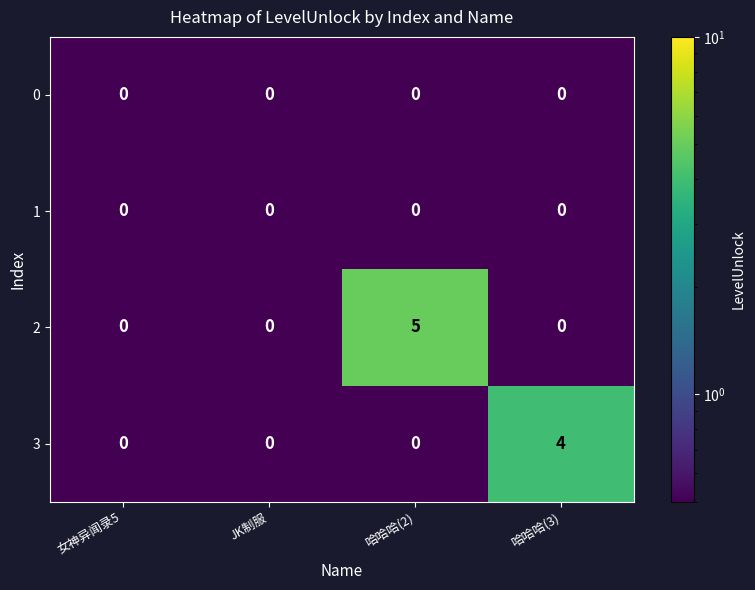

Between 女神异闻录5 and 哈哈哈(3), which series saw the biggest shift?

3